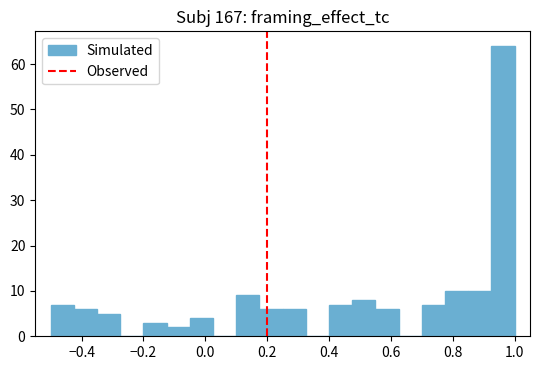

Read against the x-axis, roughly where is the centre of the tallest bar?

0.96